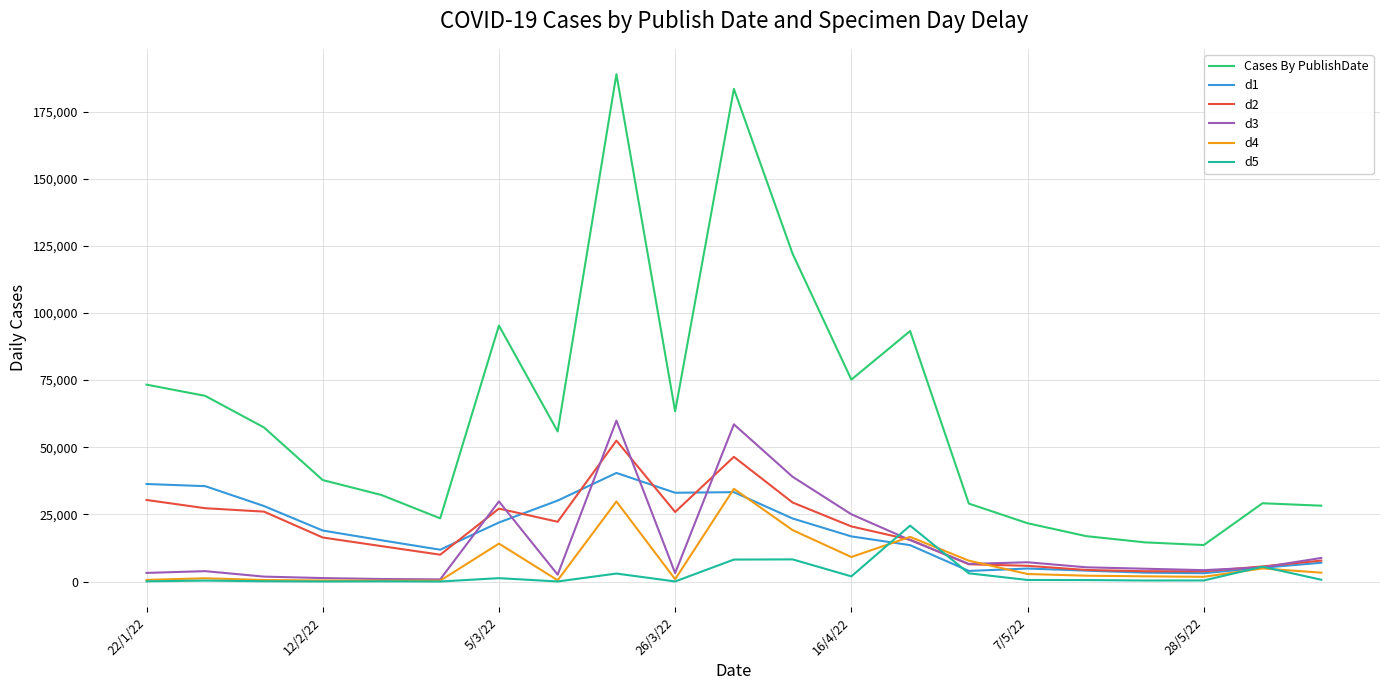

What is the difference between the maximum and second lowest values in the Cases By PublishDate series?

174333